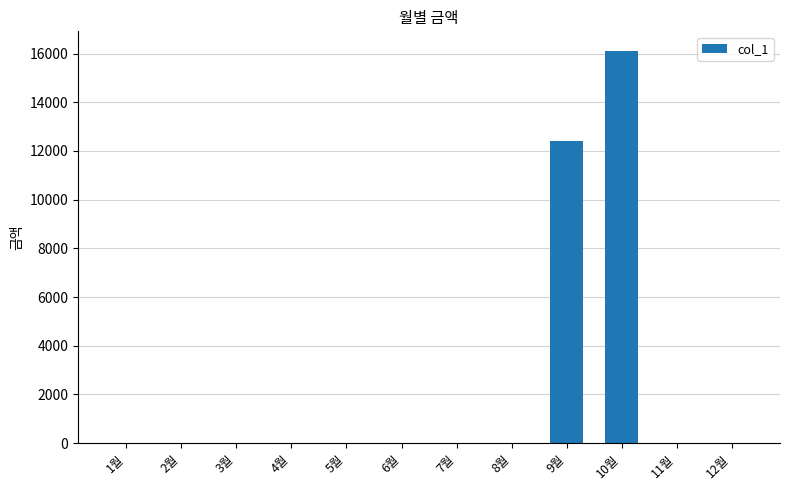

Is it true that the value at 10월 is 16110?

True